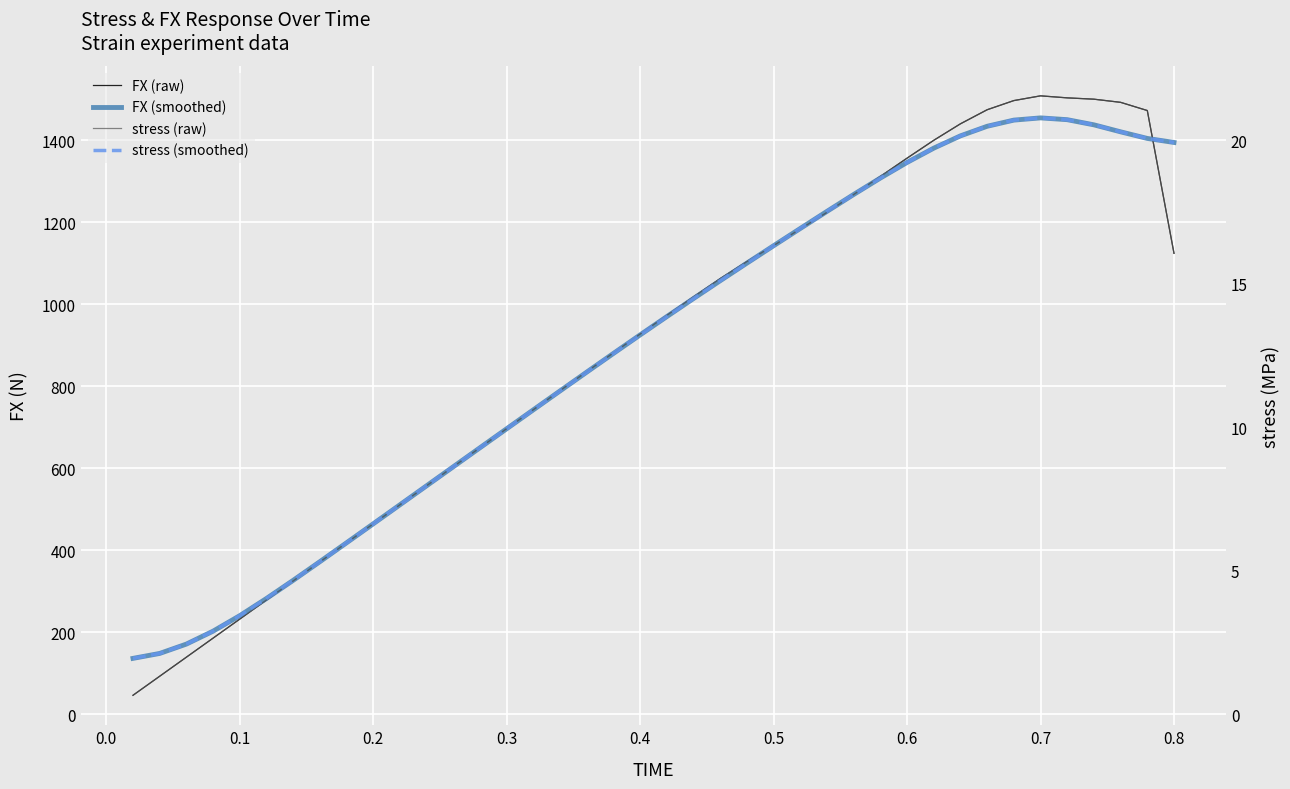

How many lines are shown in the chart?

4